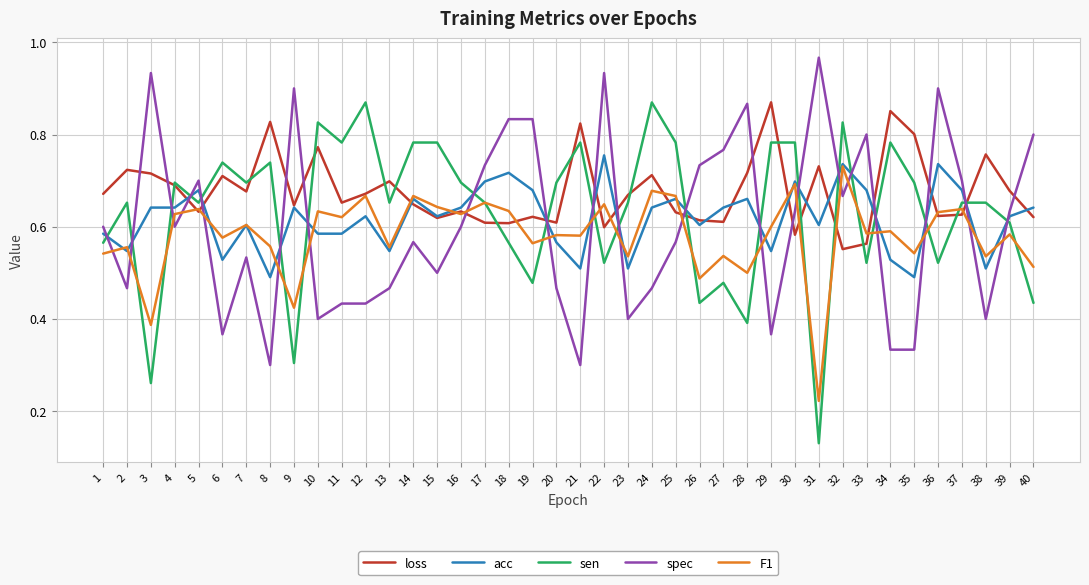

Between 3 and 5, which series saw the biggest shift?

sen